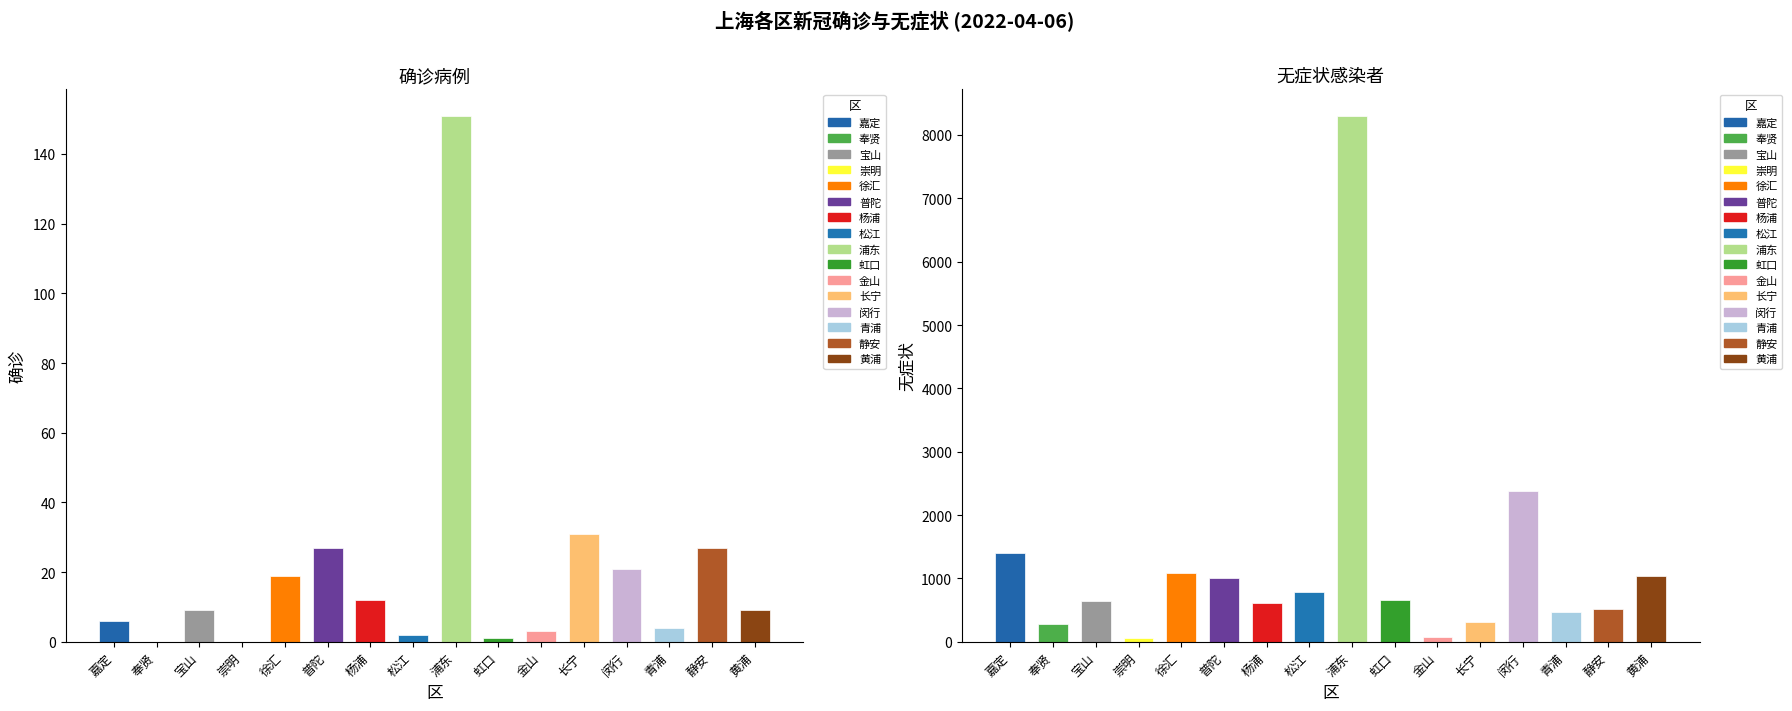

What is the greatest value displayed?

8306